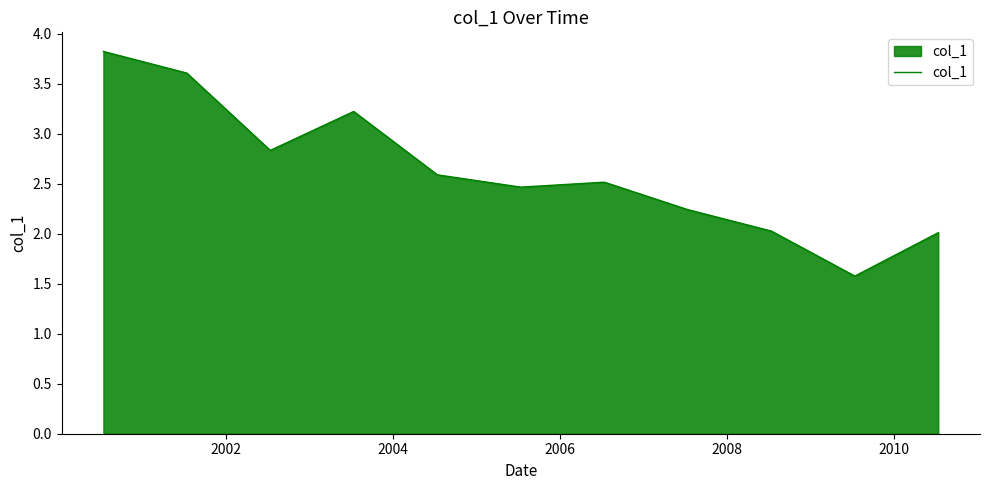

What is the difference between the second highest and second lowest values?

1.6